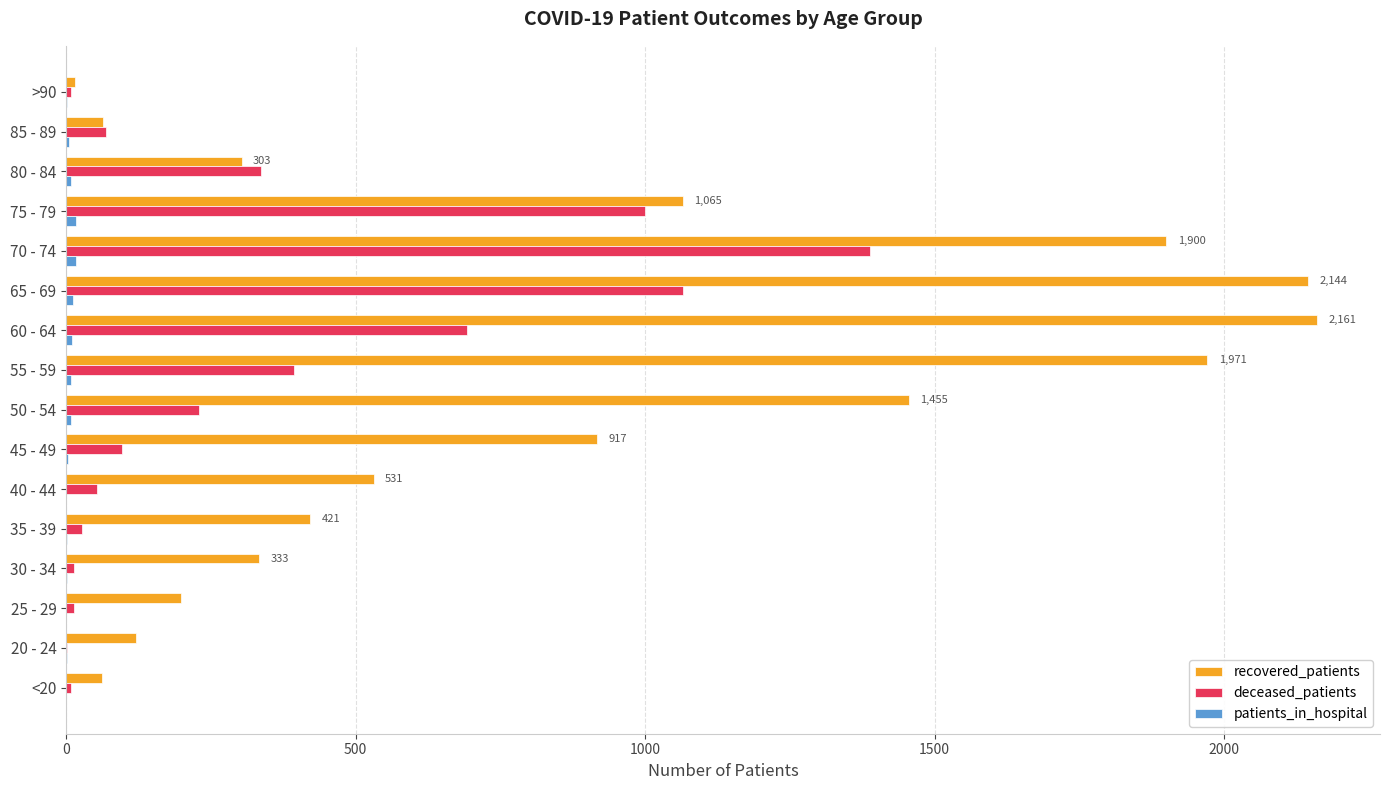

How many data points does each series have?

16